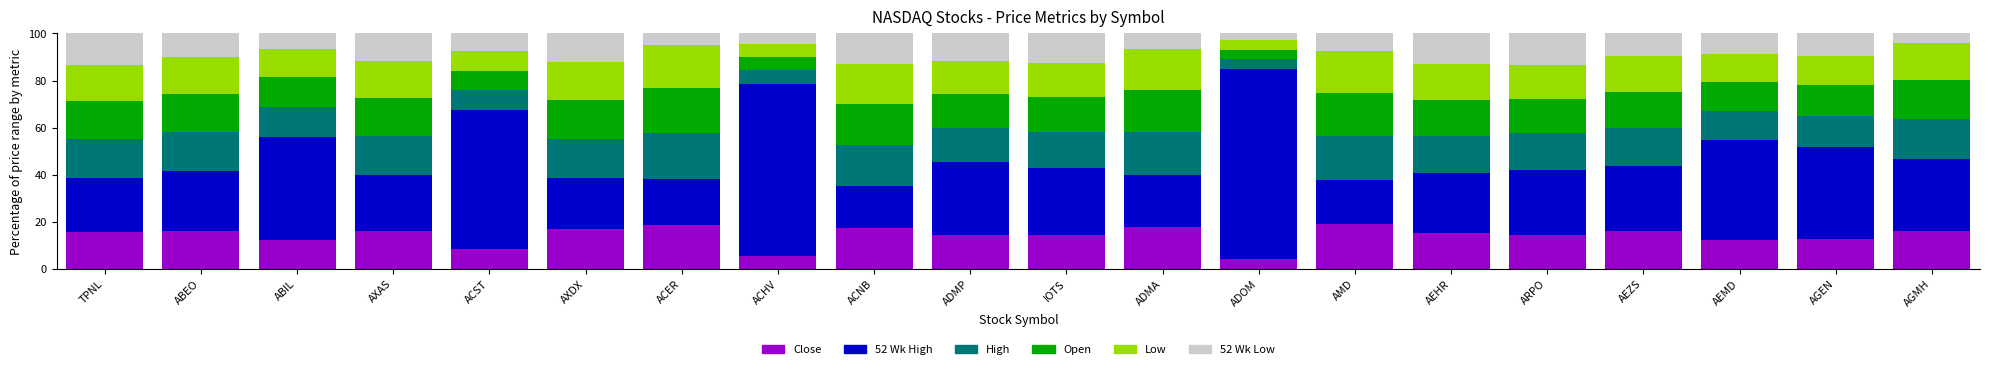

What are all the series names shown in the legend?

Close, 52 Wk High, High, Open, Low, 52 Wk Low